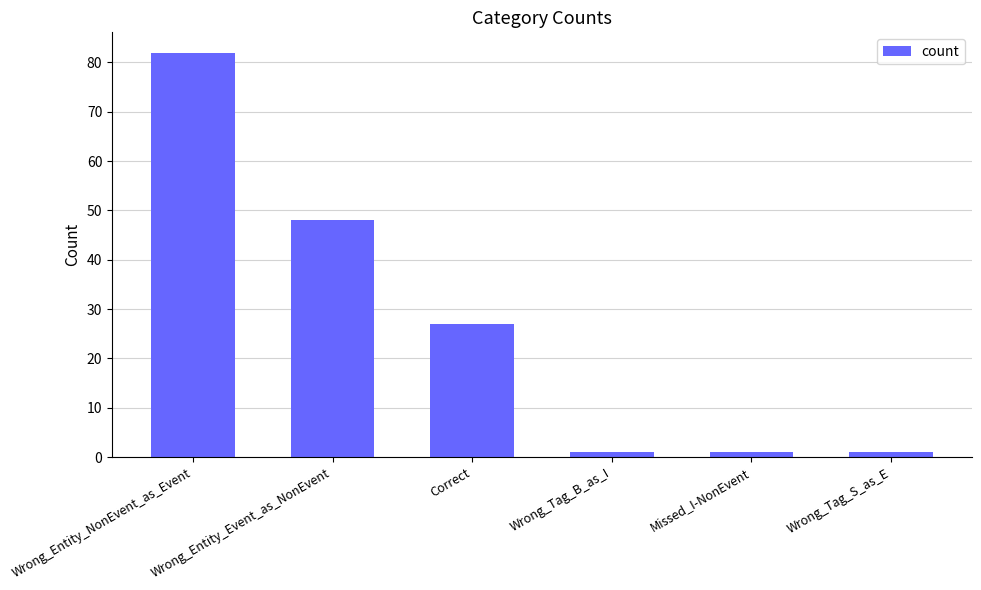

What is the greatest value displayed?

82